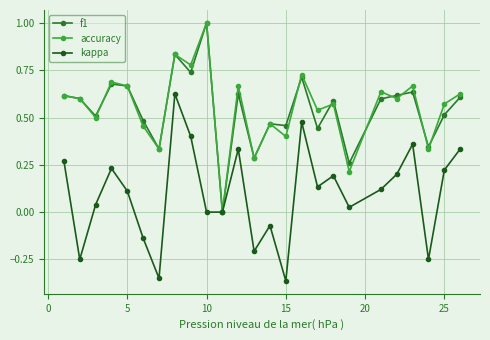

Which series has the widest spread of values?

f1